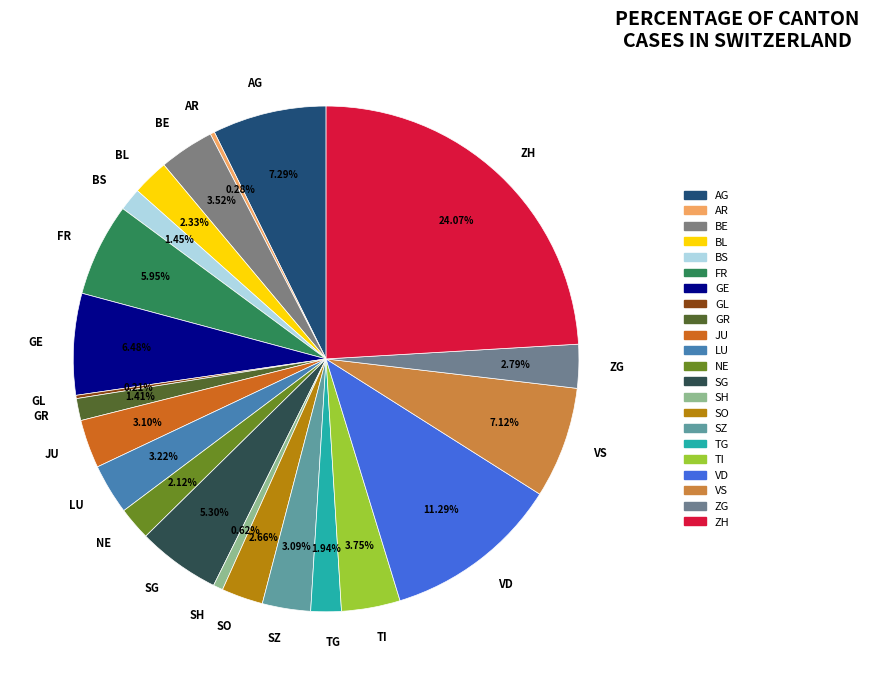

Between SZ and GE, which is larger?

GE